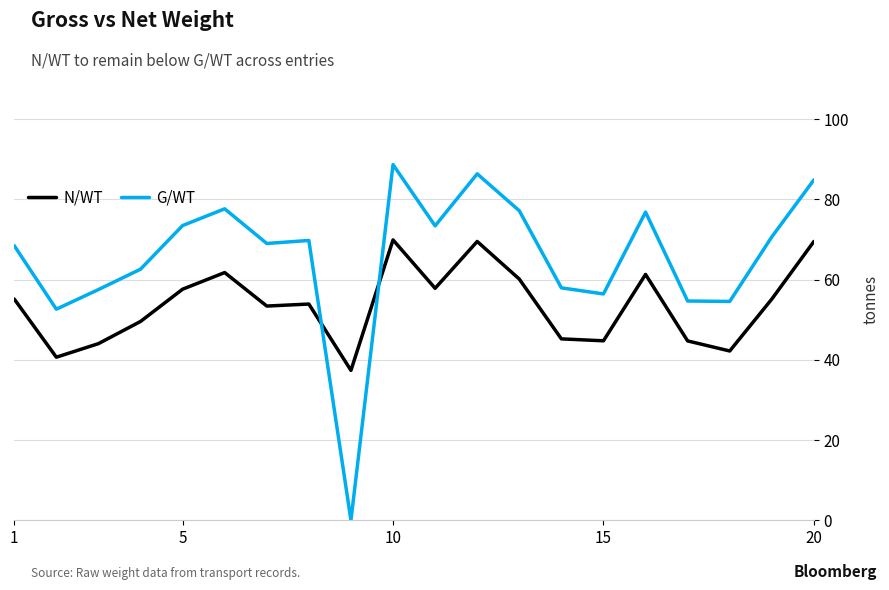

What is the maximum value shown in the chart?

88.7